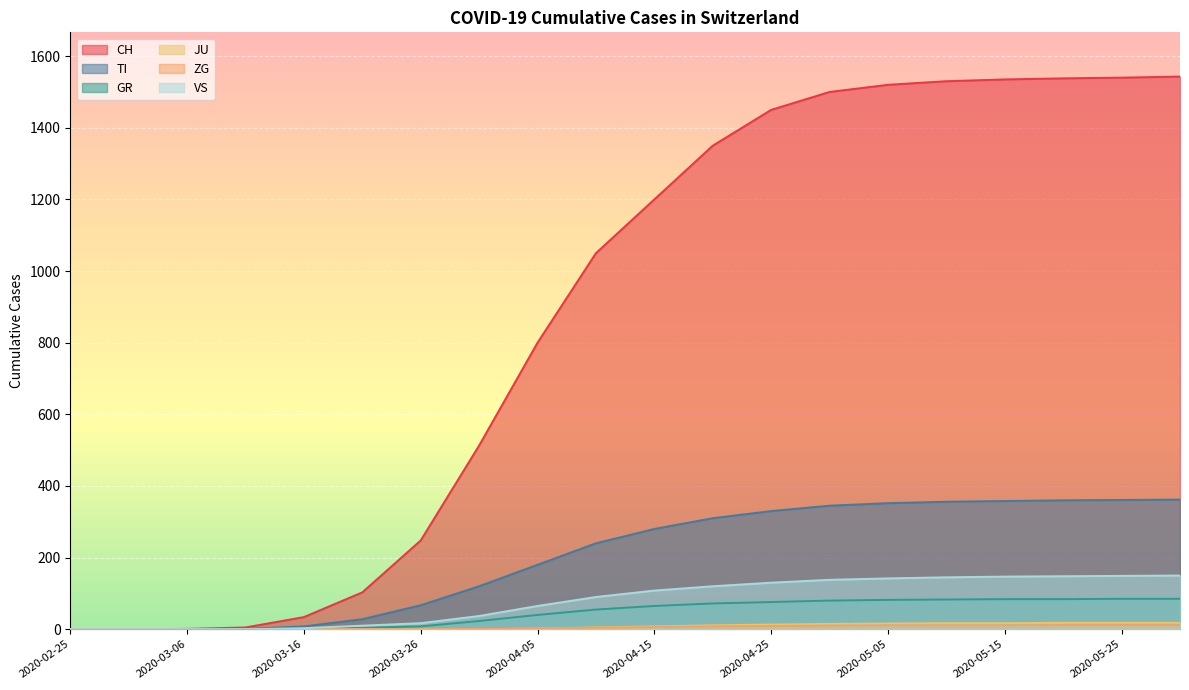

Reading right to left, list all the values displayed in this chart.

CH: 2020-05-30=1543	2020-05-25=1540	2020-05-20=1538	2020-05-15=1535	2020-05-10=1530	2020-05-05=1520	2020-04-30=1500	2020-04-25=1450	2020-04-20=1350	2020-04-15=1200	2020-04-10=1050	2020-04-05=800	2020-03-31=513	2020-03-26=248	2020-03-21=103	2020-03-16=34	2020-03-11=5	2020-03-06=1	2020-03-01=0	2020-02-25=0
TI: 2020-05-30=362	2020-05-25=361	2020-05-20=360	2020-05-15=358	2020-05-10=356	2020-05-05=352	2020-04-30=345	2020-04-25=330	2020-04-20=310	2020-04-15=280	2020-04-10=240	2020-04-05=180	2020-03-31=120	2020-03-26=67	2020-03-21=28	2020-03-16=8	2020-03-11=1	2020-03-06=0	2020-03-01=0	2020-02-25=0
GR: 2020-05-30=85	2020-05-25=85	2020-05-20=84	2020-05-15=84	2020-05-10=83	2020-05-05=82	2020-04-30=80	2020-04-25=76	2020-04-20=72	2020-04-15=65	2020-04-10=55	2020-04-05=40	2020-03-31=23	2020-03-26=8	2020-03-21=4	2020-03-16=1	2020-03-11=0	2020-03-06=0	2020-03-01=0	2020-02-25=0
JU: 2020-05-30=18	2020-05-25=18	2020-05-20=18	2020-05-15=17	2020-05-10=17	2020-05-05=16	2020-04-30=15	2020-04-25=13	2020-04-20=11	2020-04-15=8	2020-04-10=5	2020-04-05=2	2020-03-31=0	2020-03-26=0	2020-03-21=0	2020-03-16=0	2020-03-11=0	2020-03-06=0	2020-03-01=0	2020-02-25=0
ZG: 2020-05-30=12	2020-05-25=12	2020-05-20=12	2020-05-15=11	2020-05-10=11	2020-05-05=11	2020-04-30=10	2020-04-25=9	2020-04-20=8	2020-04-15=6	2020-04-10=4	2020-04-05=2	2020-03-31=1	2020-03-26=0	2020-03-21=0	2020-03-16=0	2020-03-11=0	2020-03-06=0	2020-03-01=0	2020-02-25=0
VS: 2020-05-30=150	2020-05-25=149	2020-05-20=148	2020-05-15=147	2020-05-10=145	2020-05-05=142	2020-04-30=138	2020-04-25=130	2020-04-20=120	2020-04-15=108	2020-04-10=90	2020-04-05=65	2020-03-31=37	2020-03-26=17	2020-03-21=10	2020-03-16=3	2020-03-11=0	2020-03-06=0	2020-03-01=0	2020-02-25=0